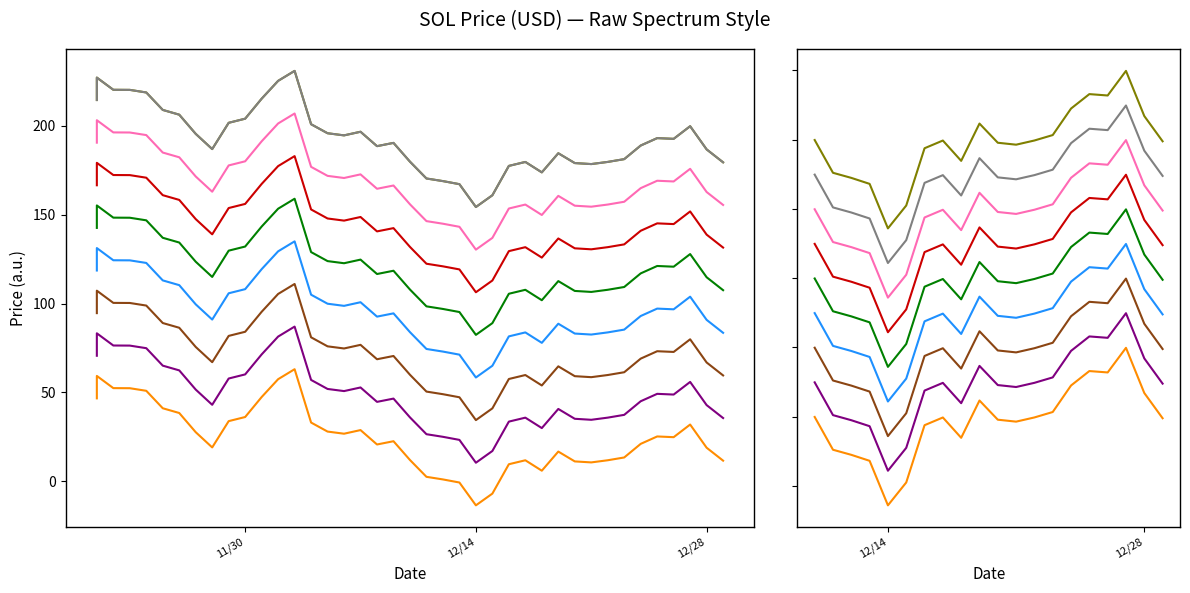

What is the average value?

121.0